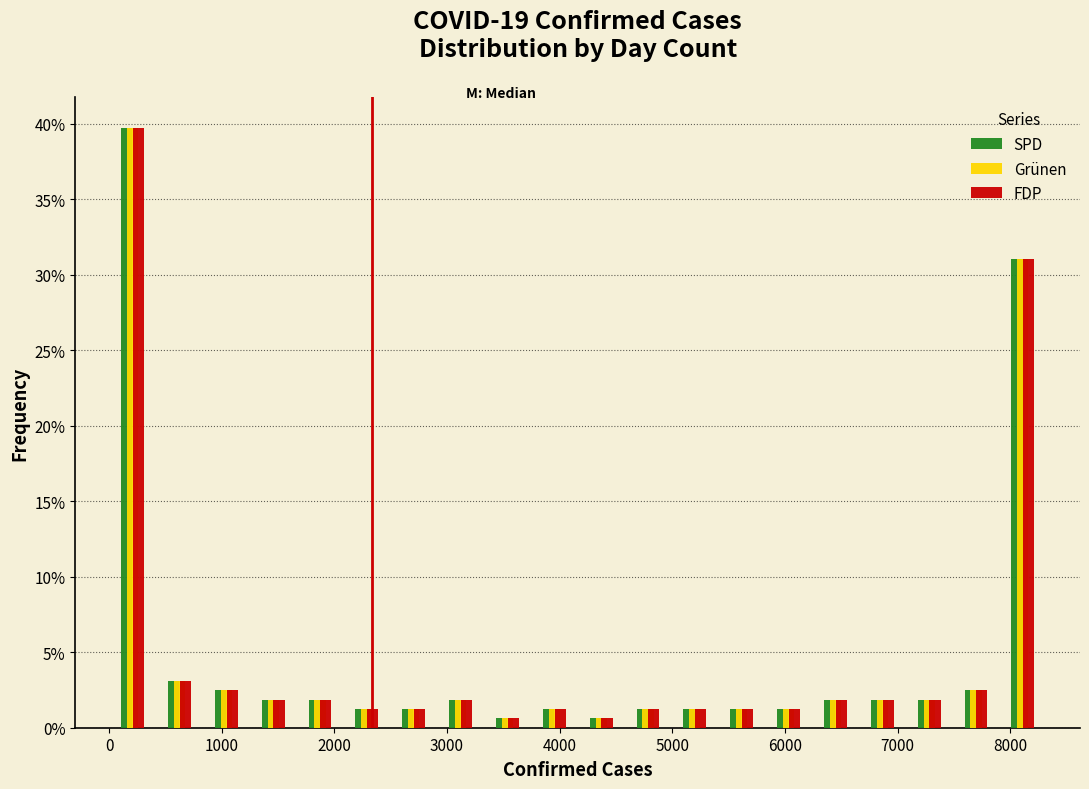

Reading left to right, list every range on the x-axis with the height of the bar of each series over it. Neither the bar edges nor the heights are printed on the chart, so give them approximately, as read against the axes.

0 to 400: SPD=40.0	Grünen=40.0	FDP=40.0
400 to 800: SPD=3.0	Grünen=3.0	FDP=3.0
800 to 1200: SPD=2.5	Grünen=2.5	FDP=2.5
1200 to 1700: SPD=2.0	Grünen=2.0	FDP=2.0
1700 to 2100: SPD=2.0	Grünen=2.0	FDP=2.0
2100 to 2500: SPD=1.0	Grünen=1.0	FDP=1.0
2500 to 2900: SPD=1.0	Grünen=1.0	FDP=1.0
2900 to 3300: SPD=2.0	Grünen=2.0	FDP=2.0
3300 to 3700: SPD=0.5	Grünen=0.5	FDP=0.5
3700 to 4200: SPD=1.0	Grünen=1.0	FDP=1.0
4200 to 4600: SPD=0.5	Grünen=0.5	FDP=0.5
4600 to 5000: SPD=1.0	Grünen=1.0	FDP=1.0
5000 to 5400: SPD=1.0	Grünen=1.0	FDP=1.0
5400 to 5800: SPD=1.0	Grünen=1.0	FDP=1.0
5800 to 6200: SPD=1.0	Grünen=1.0	FDP=1.0
6200 to 6700: SPD=2.0	Grünen=2.0	FDP=2.0
6700 to 7100: SPD=2.0	Grünen=2.0	FDP=2.0
7100 to 7500: SPD=2.0	Grünen=2.0	FDP=2.0
7500 to 7900: SPD=2.5	Grünen=2.5	FDP=2.5
7900 to 8300: SPD=31.0	Grünen=31.0	FDP=31.0